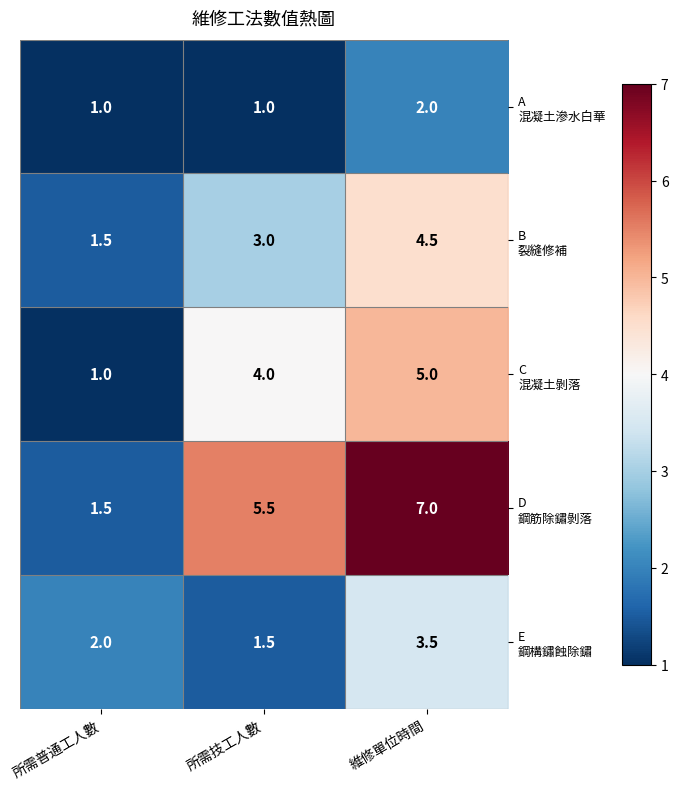

What is the minimum value shown in the chart?

1.0